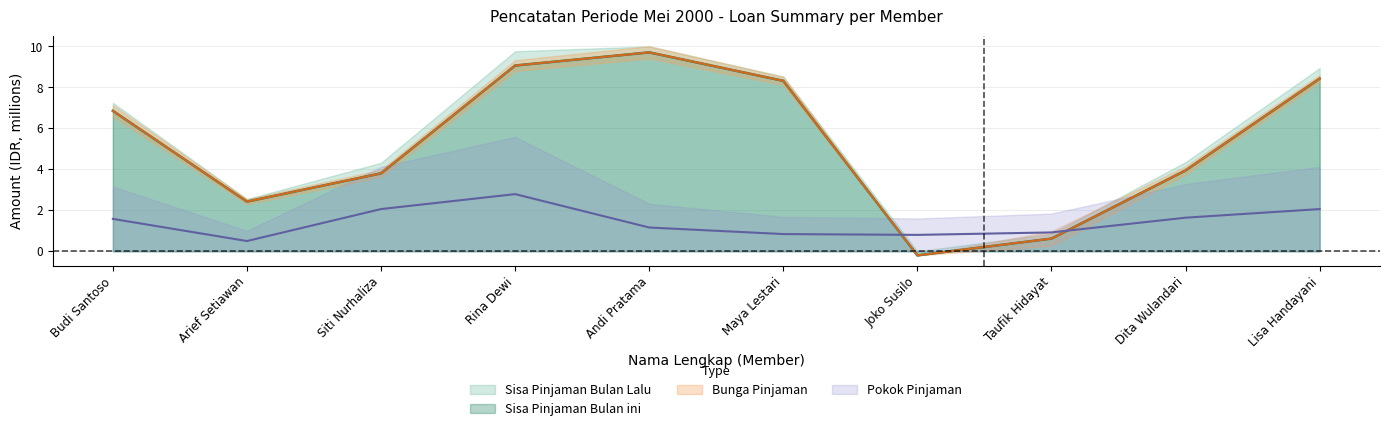

What is the difference between the maximum and minimum values in the Pokok Pinjaman series?

2.3